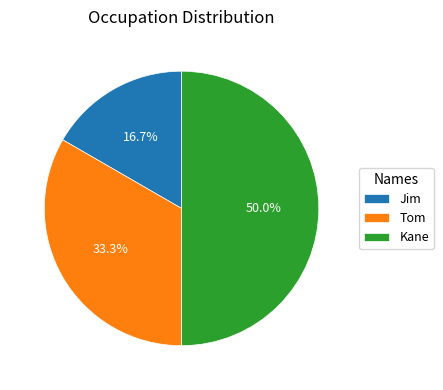

To the nearest percent, what is the difference between the Tom and Jim slice percentages?

17%